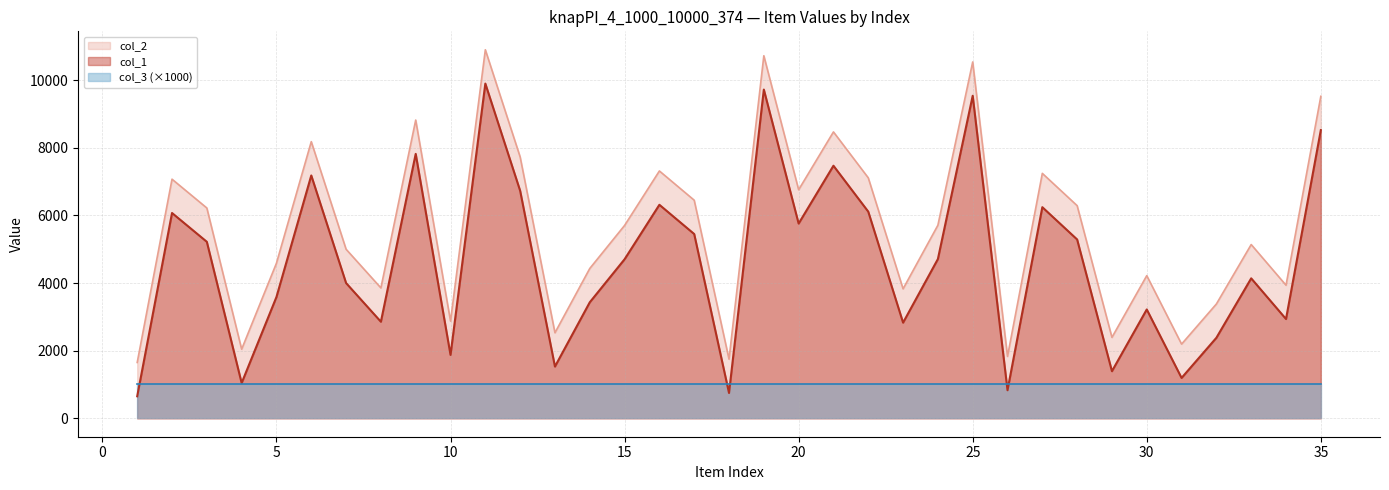

What is the minimum value shown in the chart?

651